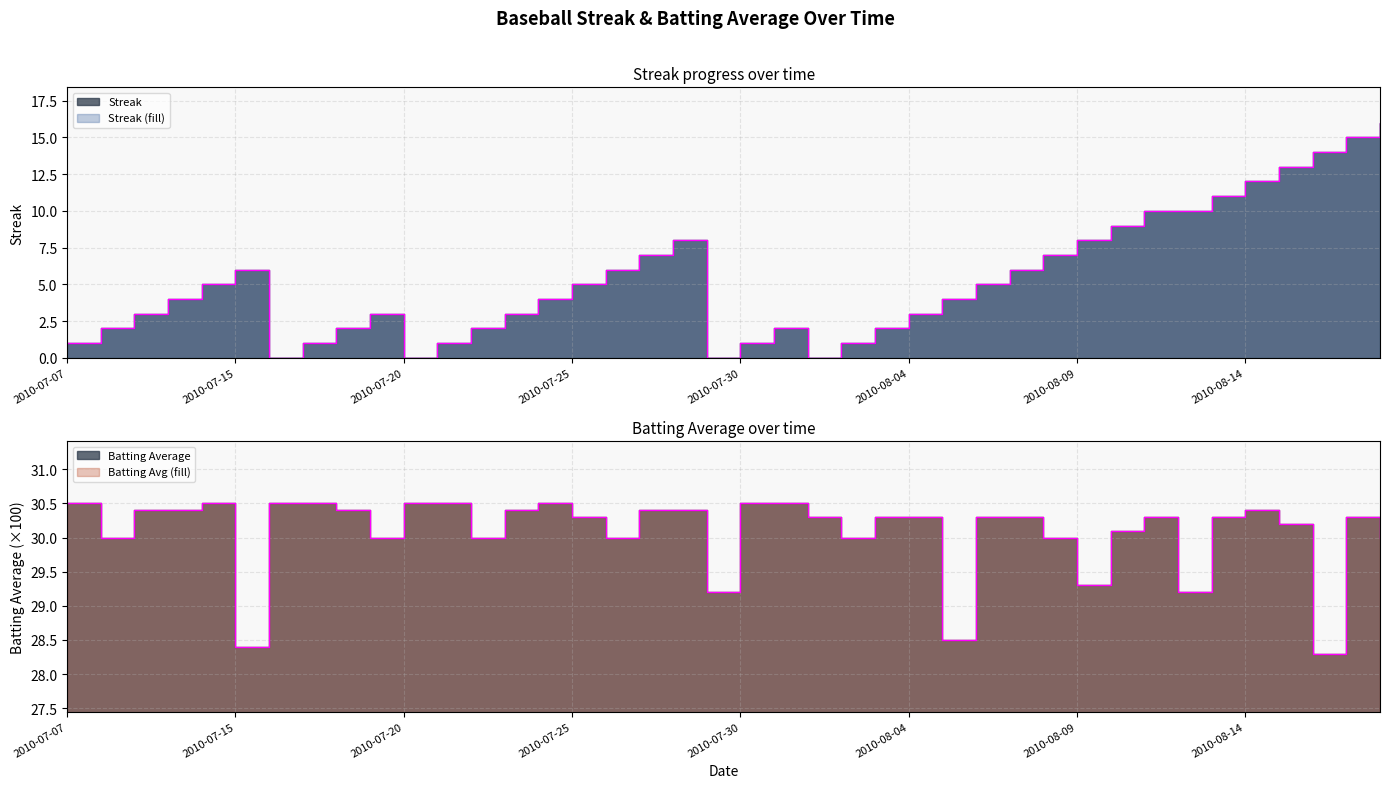

At which label is Batting Average1 closest to 29?

2010-07-29